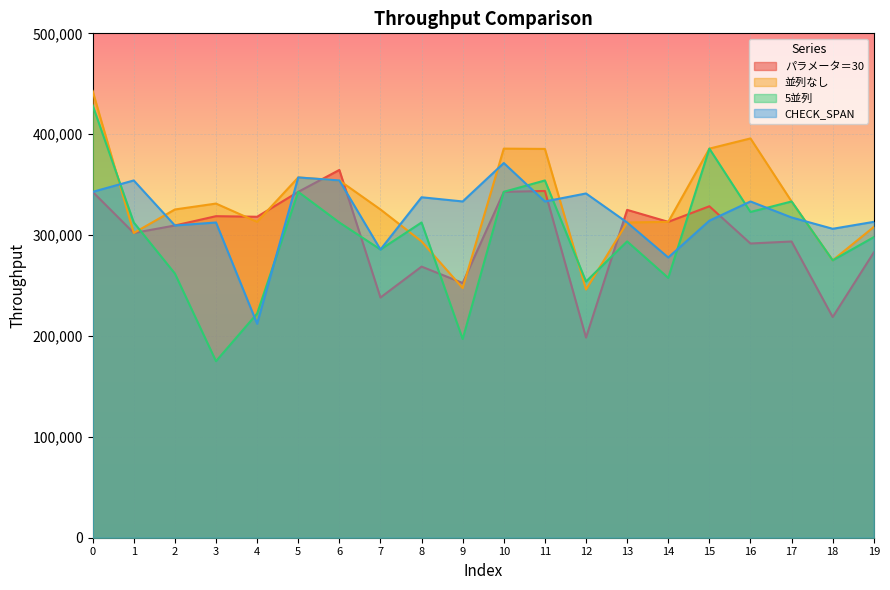

Reading left to right, list all the values displayed in this chart.

パラメータ＝30: 342857	302083	309524	318750	318182	342857	364583	238095	268750	252525	342857	343750	198413	325000	313131	328571	291667	293651	218750	282828
並列なし: 442857	302083	325397	331250	313131	357143	354167	325397	293750	247475	385714	385417	246032	312500	313131	385714	395833	333333	275000	308081
5並列: 428571	312500	261905	175000	222222	342857	312500	285714	312500	196970	342857	354167	253968	293750	257576	385714	322917	333333	275000	297980
CHECK_SPAN: 342857	354167	309524	312500	212121	357143	354167	285714	337500	333333	371429	333333	341270	312500	277778	314286	333333	317460	306250	313131